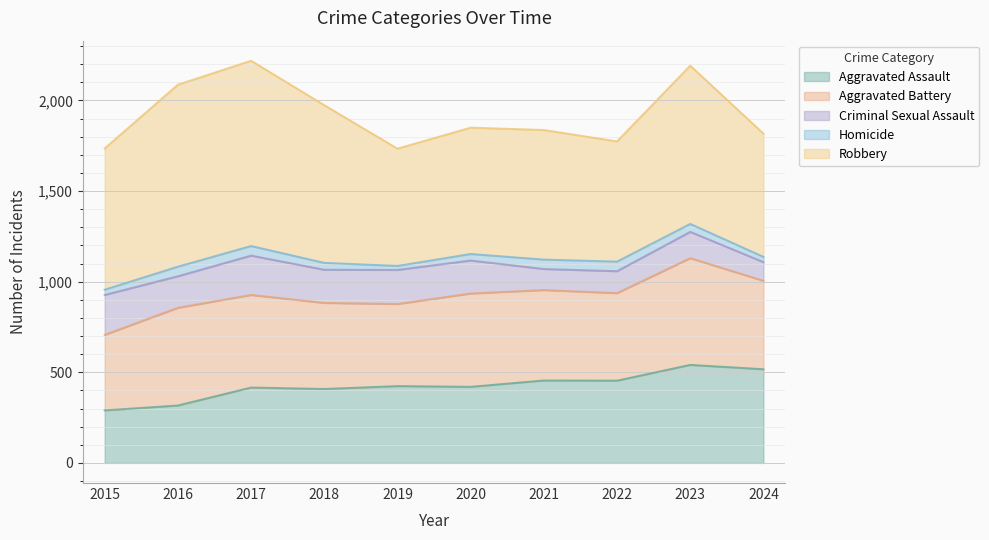

At which category does the chart reach its peak across all series?

2017